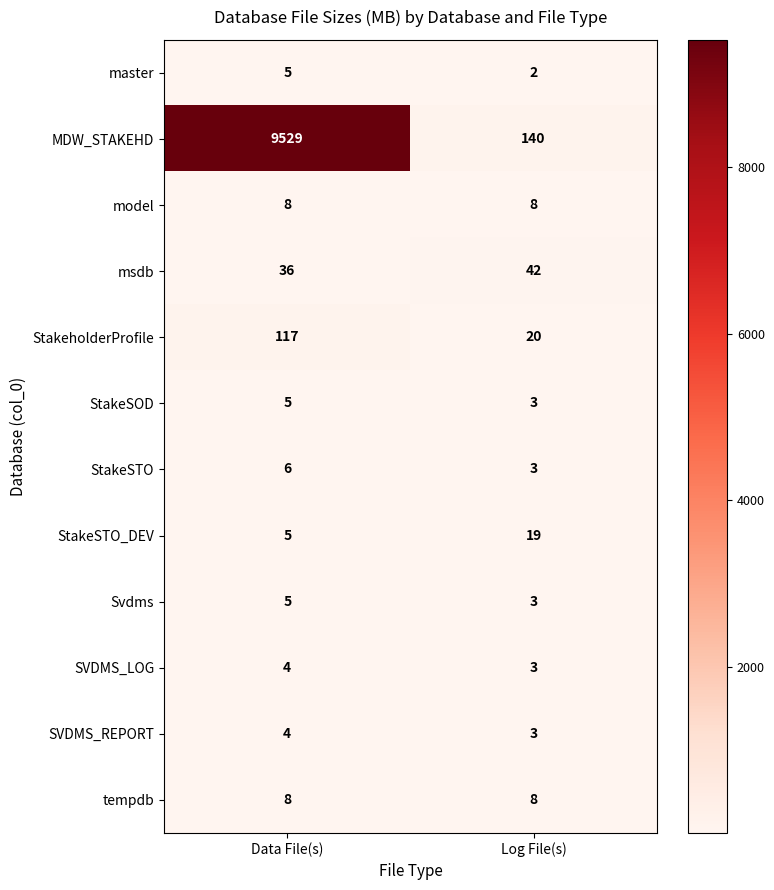

How many categories are shown in the chart?

2